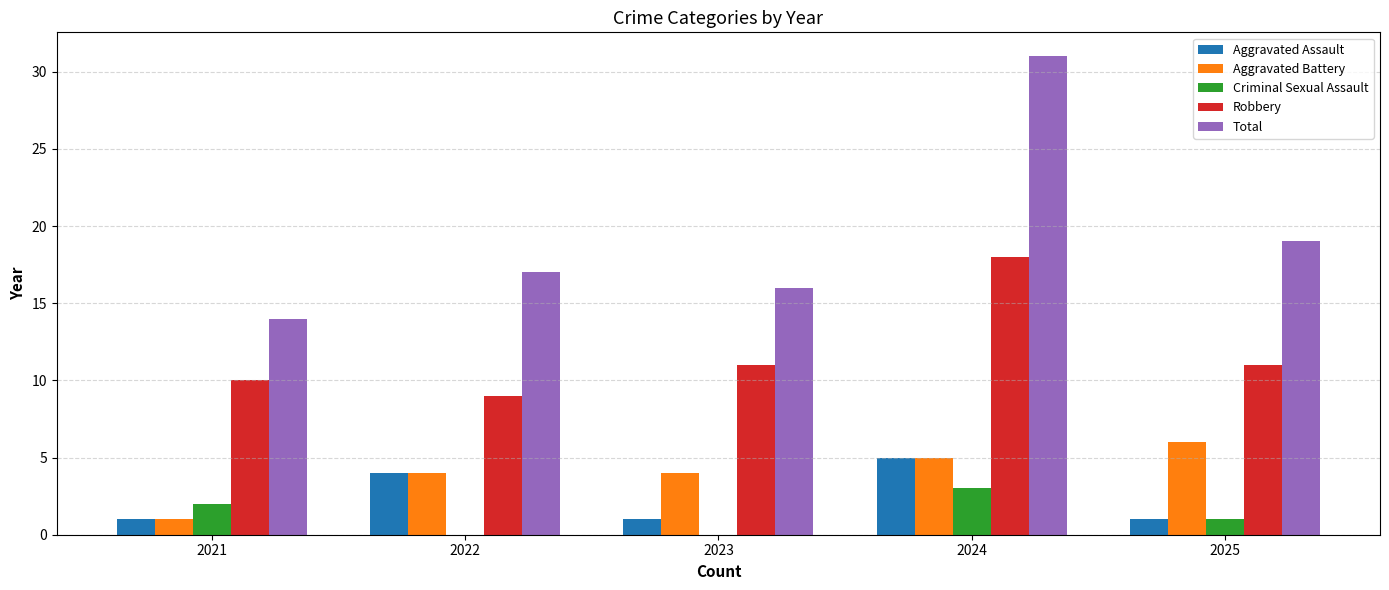

What is the sum of the Aggravated Battery values at 2025 and 2022?

10